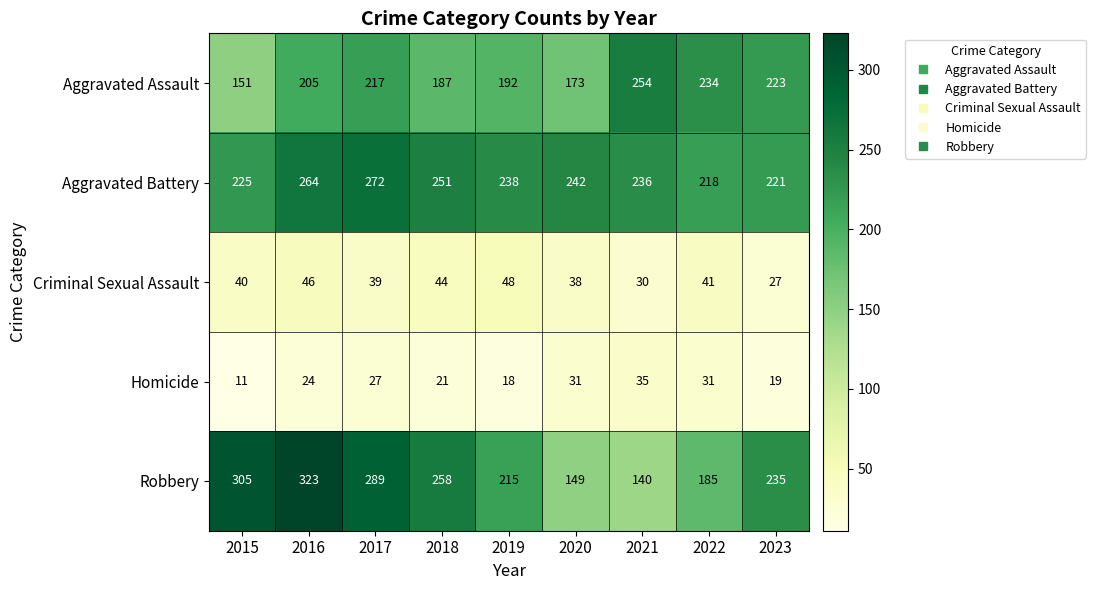

Which series has the largest range (max minus min)?

Robbery